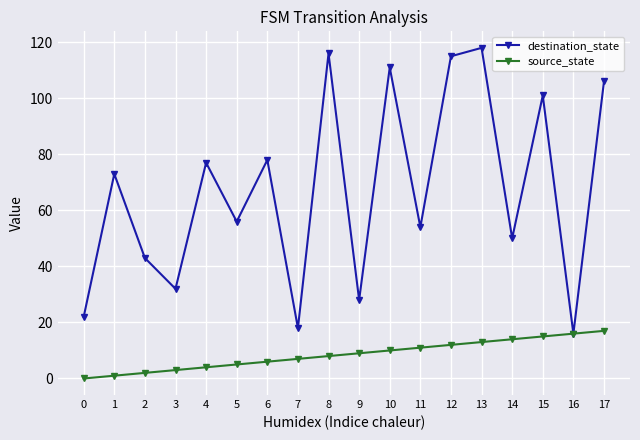

Is it true that destination_state equals 78 at 11?

False